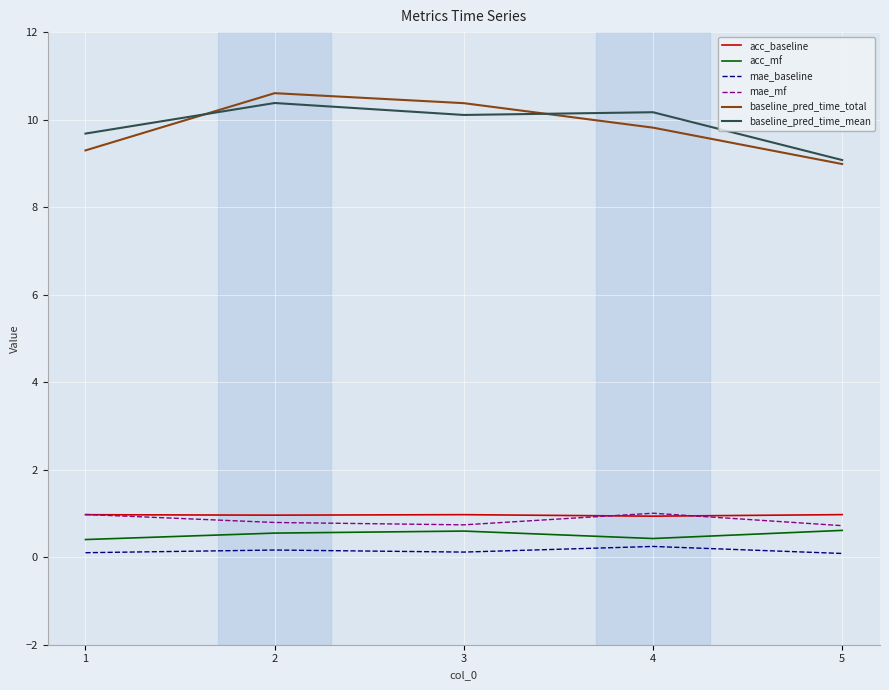

Where is baseline_pred_time_total nearest to the value 9?

5